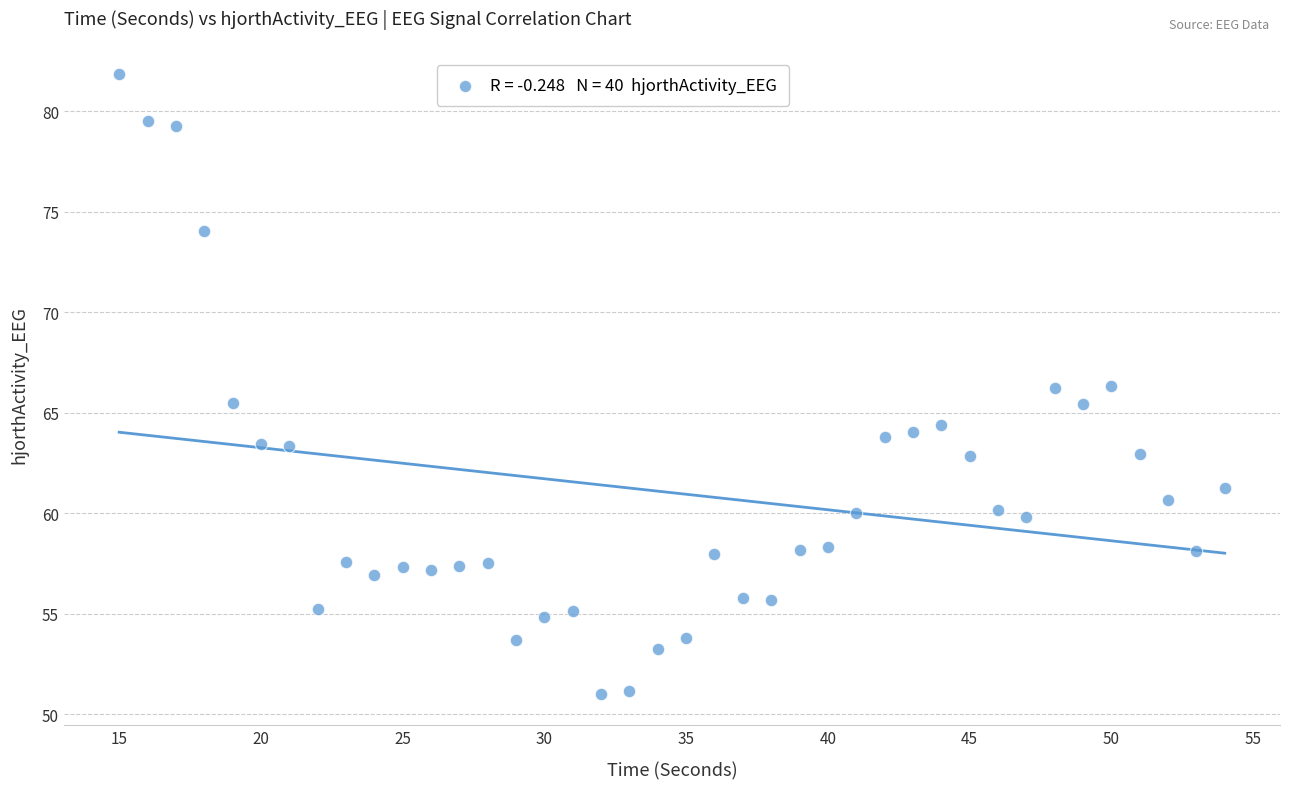

What is the range of Y values (max minus min)?

30.8